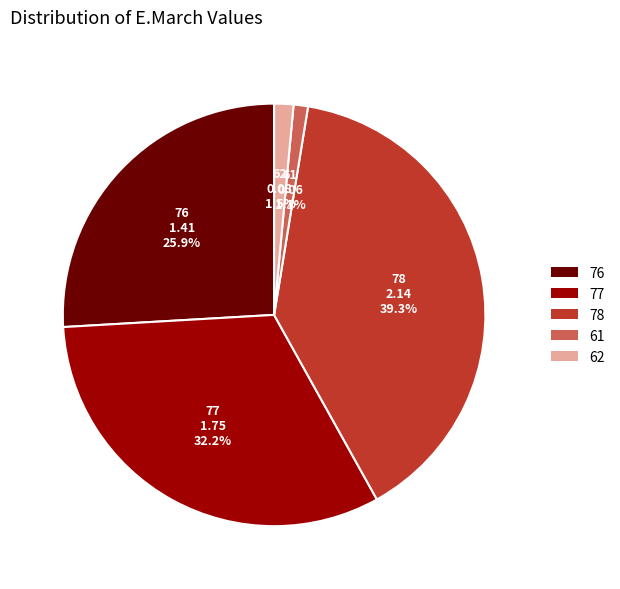

Count the number of slices in the pie.

5